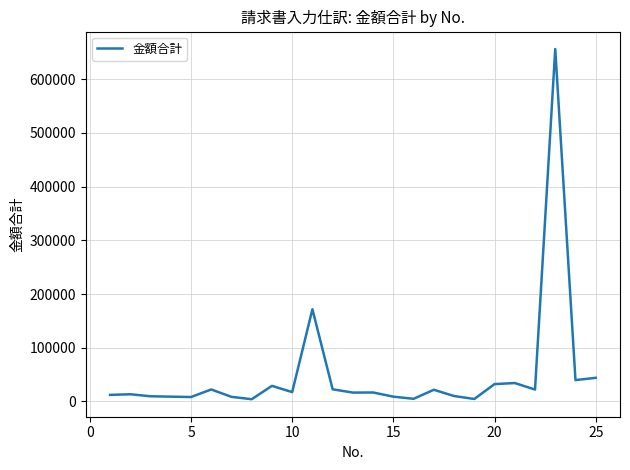

What is the difference between the maximum and minimum values?

652465